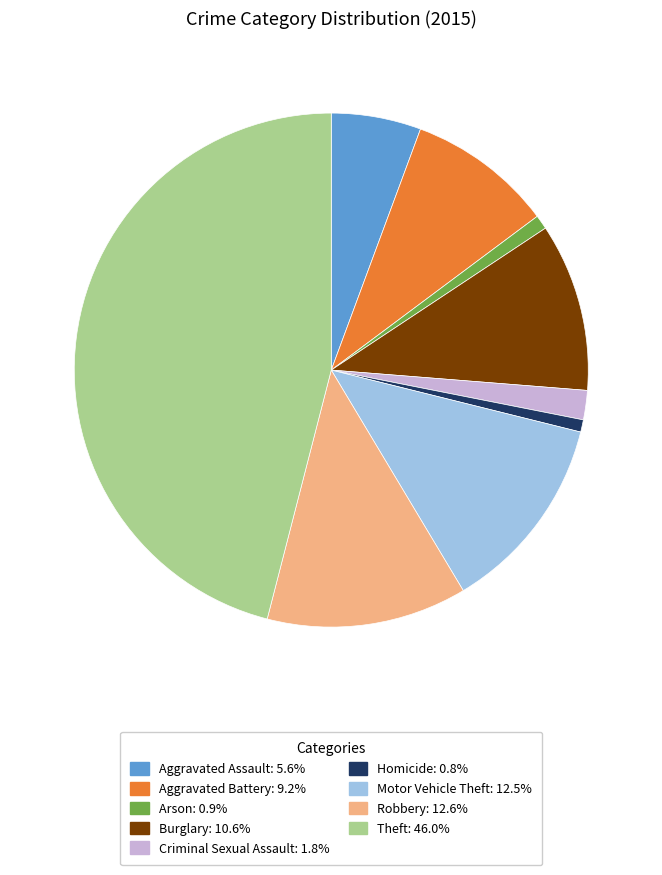

True or false: Homicide accounts for 1% of the total.

True